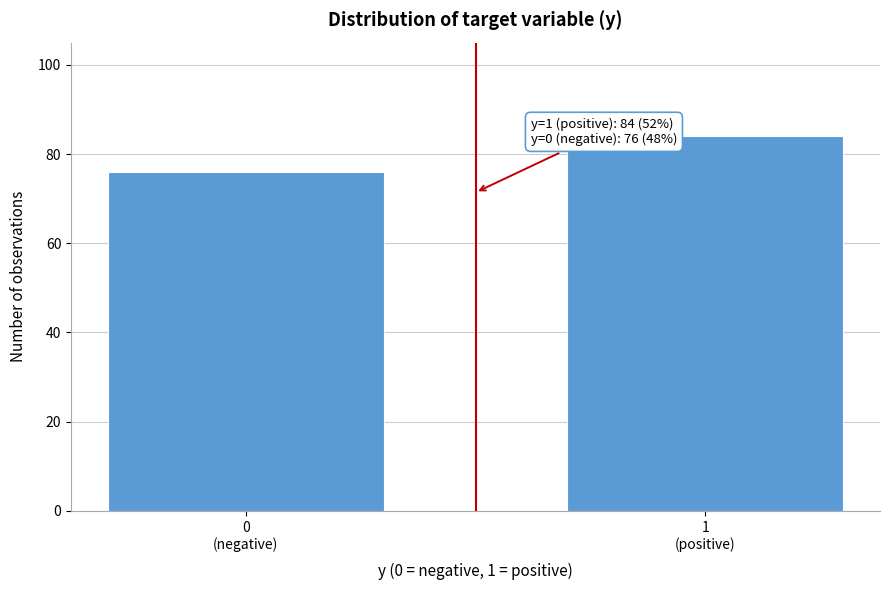

Reading right to left, what are all the values shown in this chart?

84	76